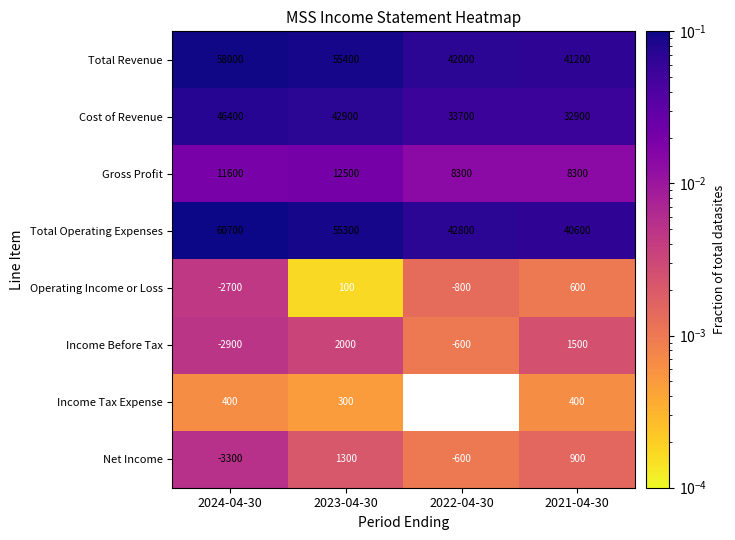

Between 2024-04-30 and 2021-04-30, which series saw the biggest shift?

Total Operating Expenses